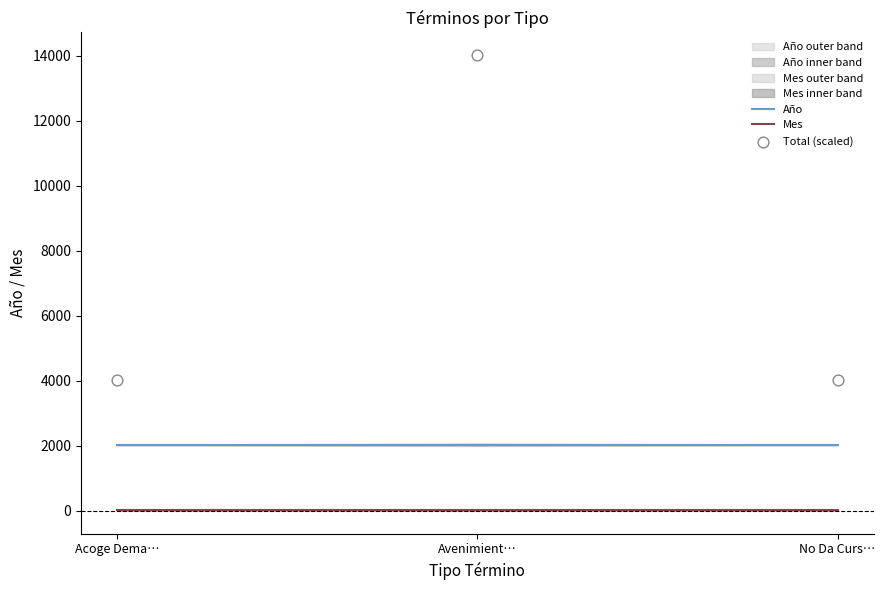

What is the total value across all series at No Da Curs…?

6037